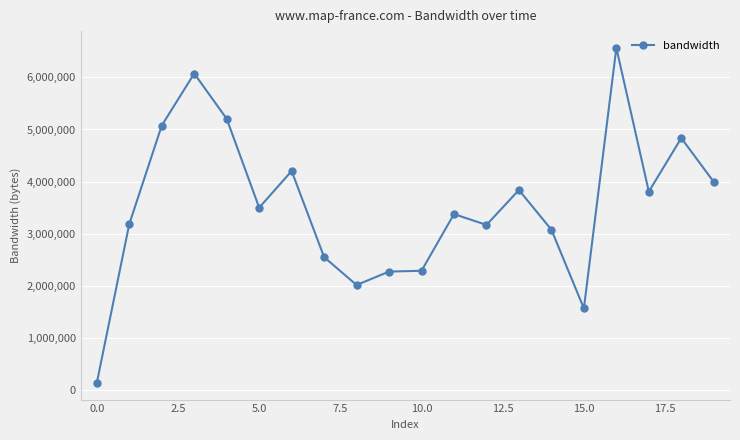

What is the value of the 20th point from the left?

3995164